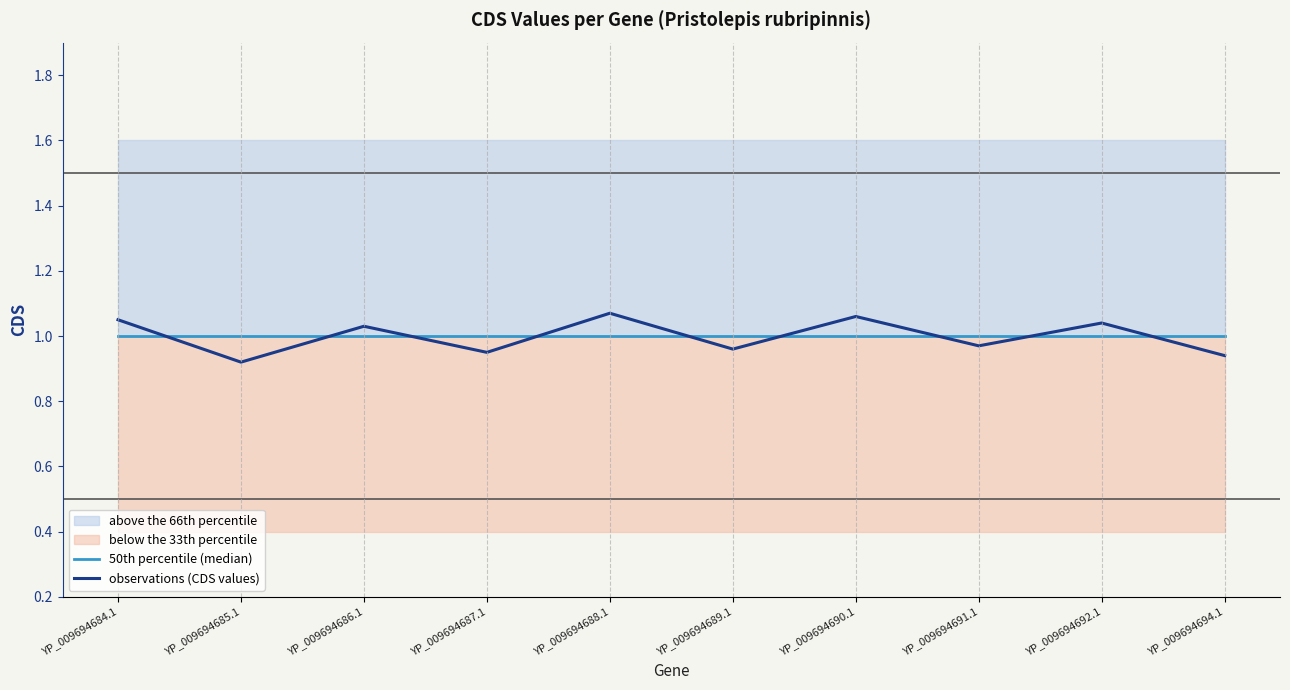

How many lines are shown in the chart?

2